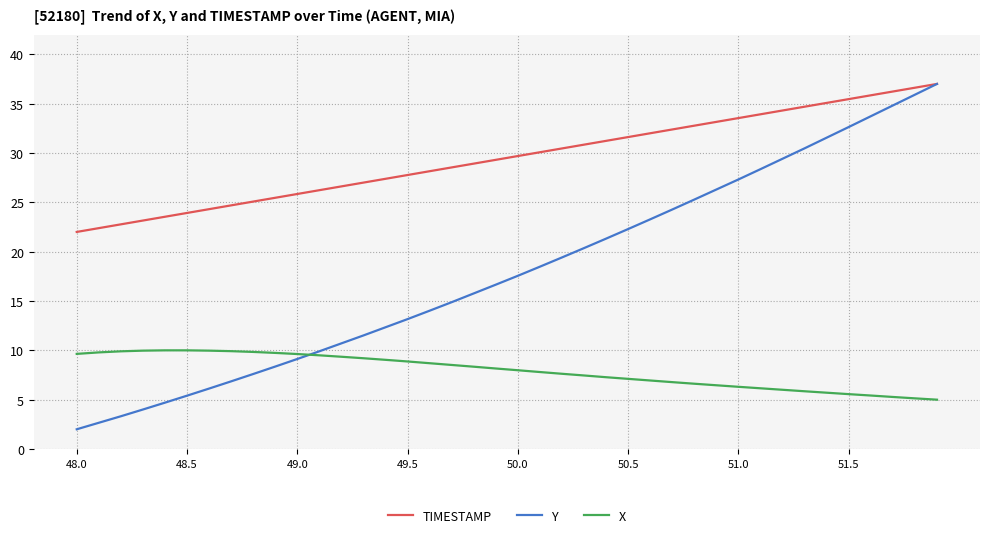

True or false: TIMESTAMP and X cross at least once.

False